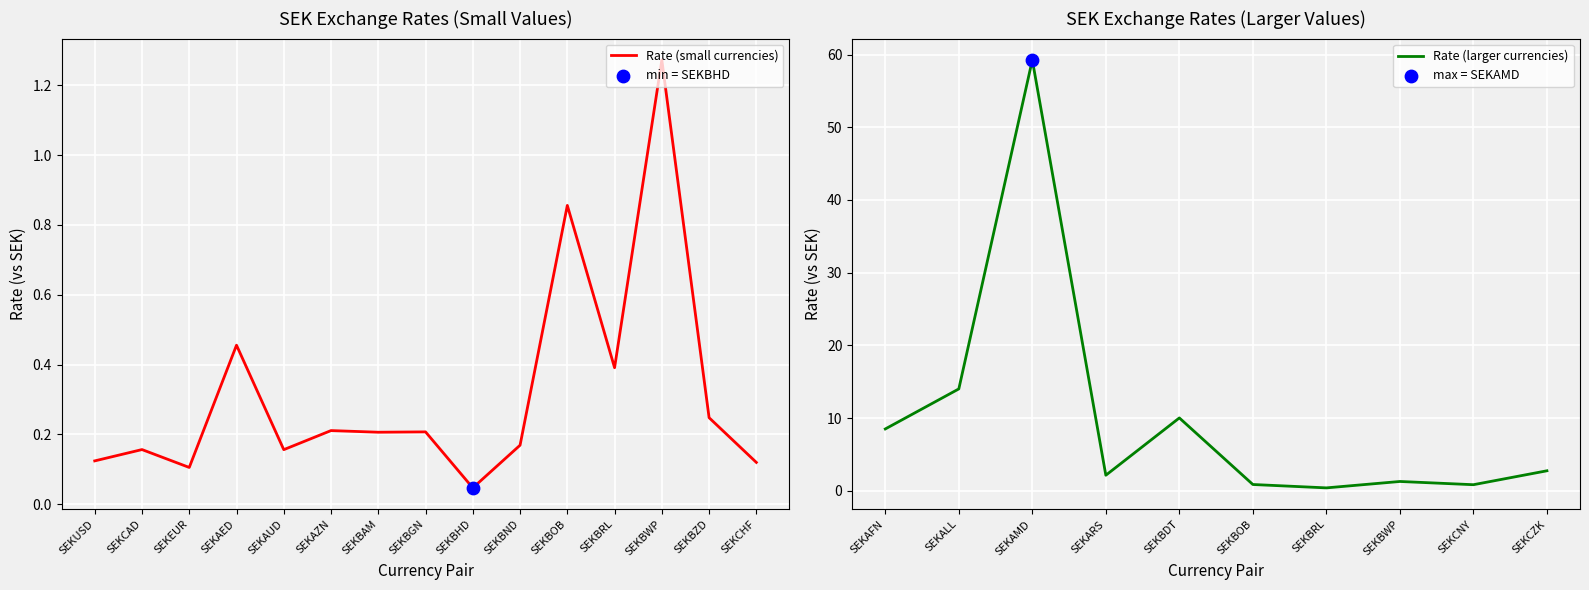

Between SEKARS and SEKAFN, which is larger?

SEKAFN